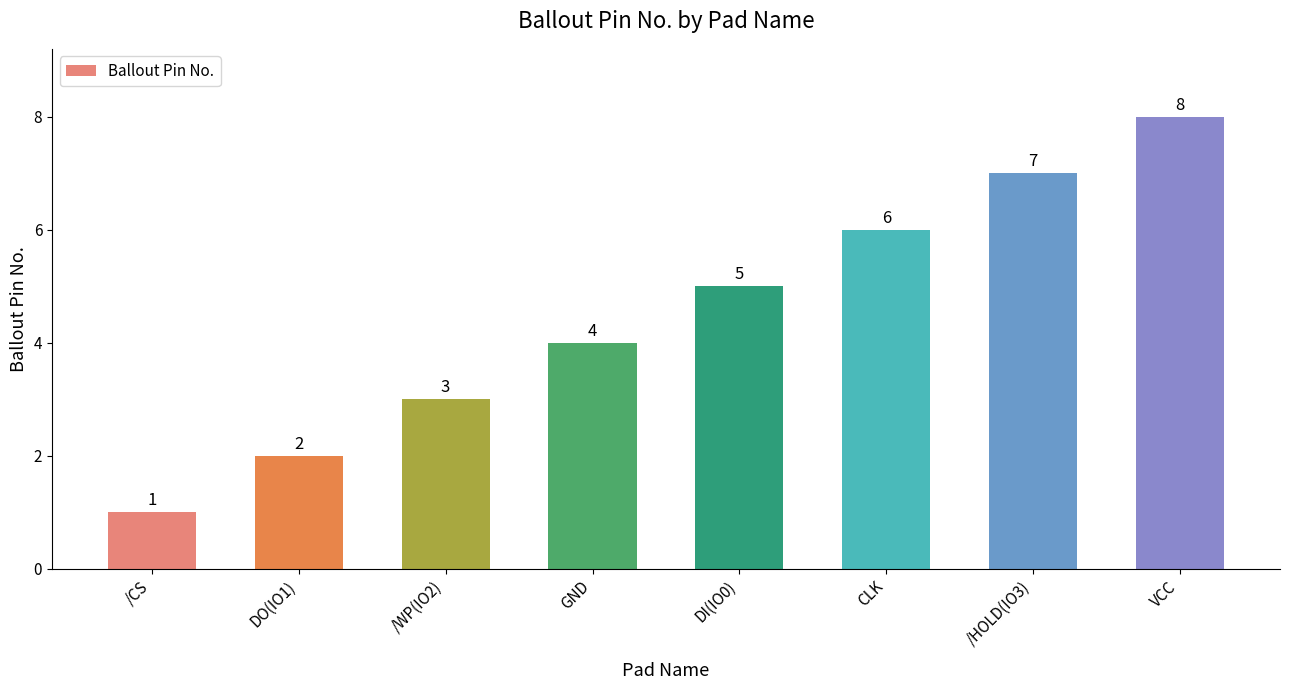

At which category does the chart reach its minimum across all series?

/CS